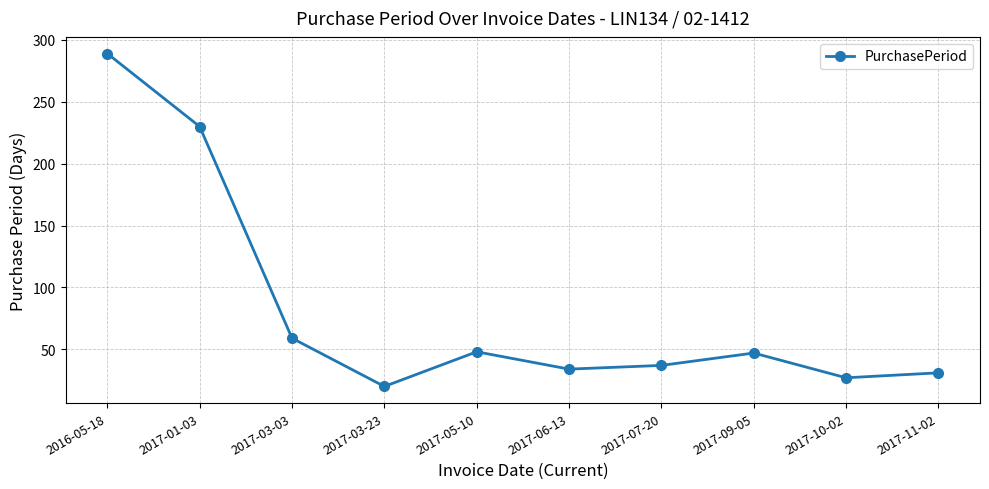

How many data points are less than 47?

5